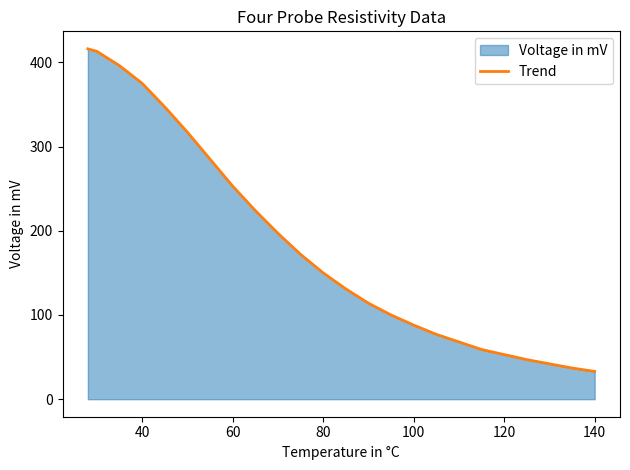

What is the minimum value shown in the chart?

33